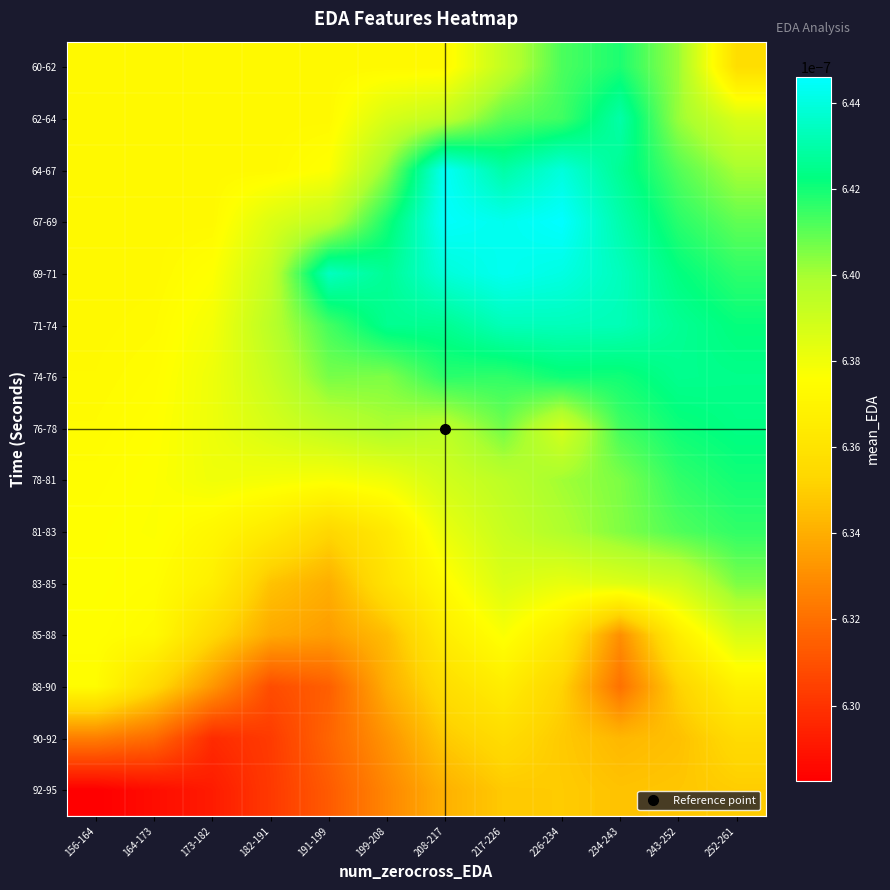

List the series in order of their peak value, highest first.

67-69, 64-67, 69-71, 71-74, 62-64, 74-76, 76-78, 78-81, 60-62, 81-83, 83-85, 85-88, 88-90, 90-92, 92-95